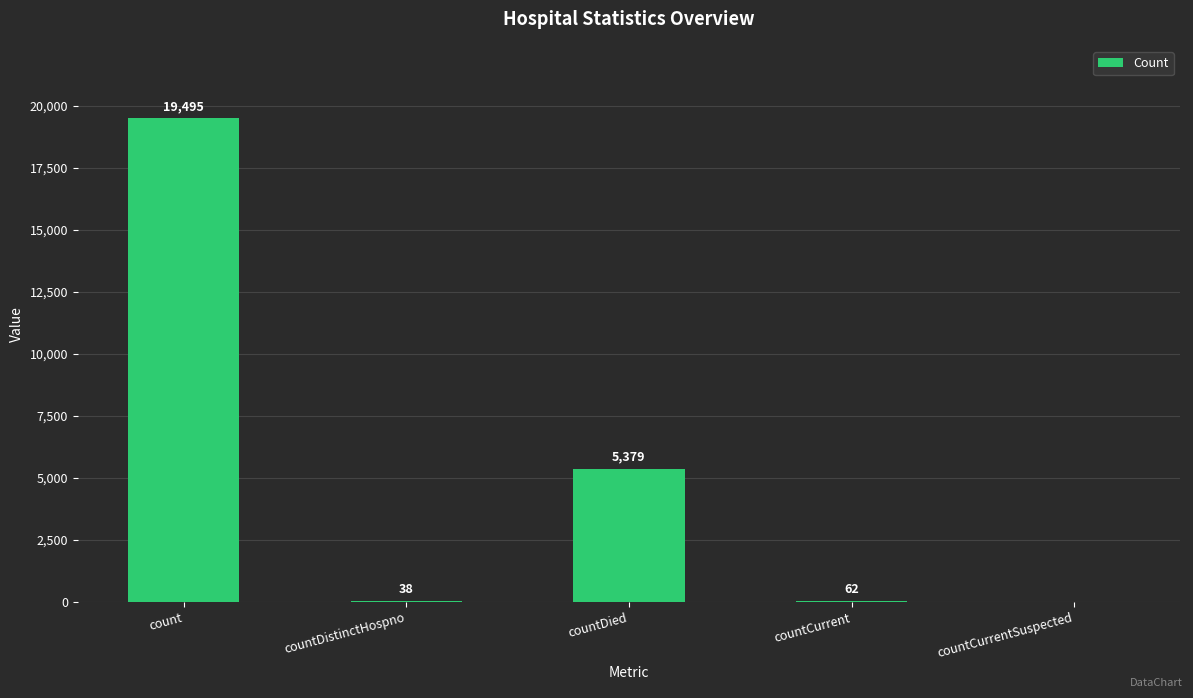

How many series are shown in this chart?

1